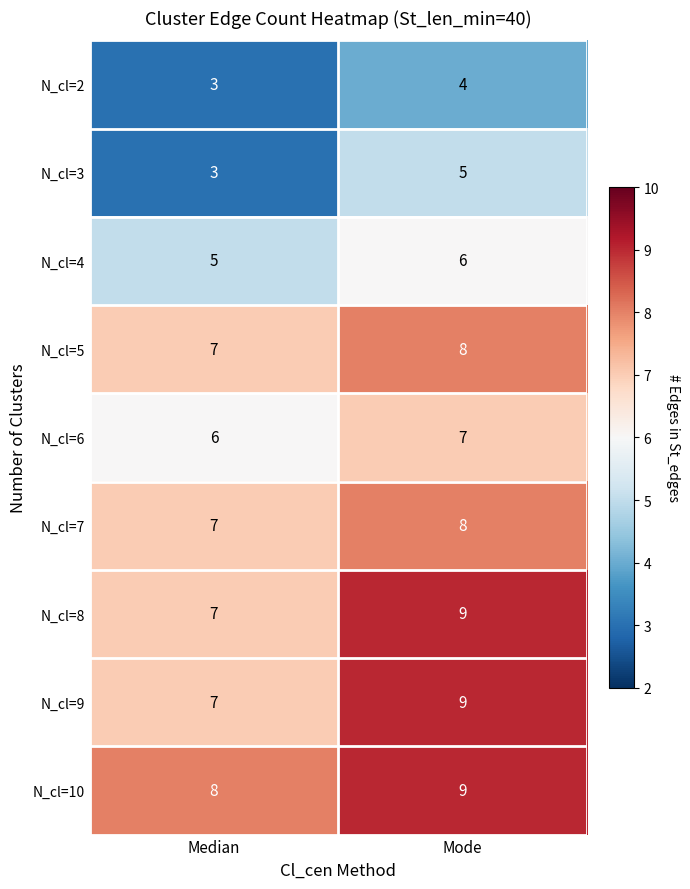

What is the greatest value displayed?

9